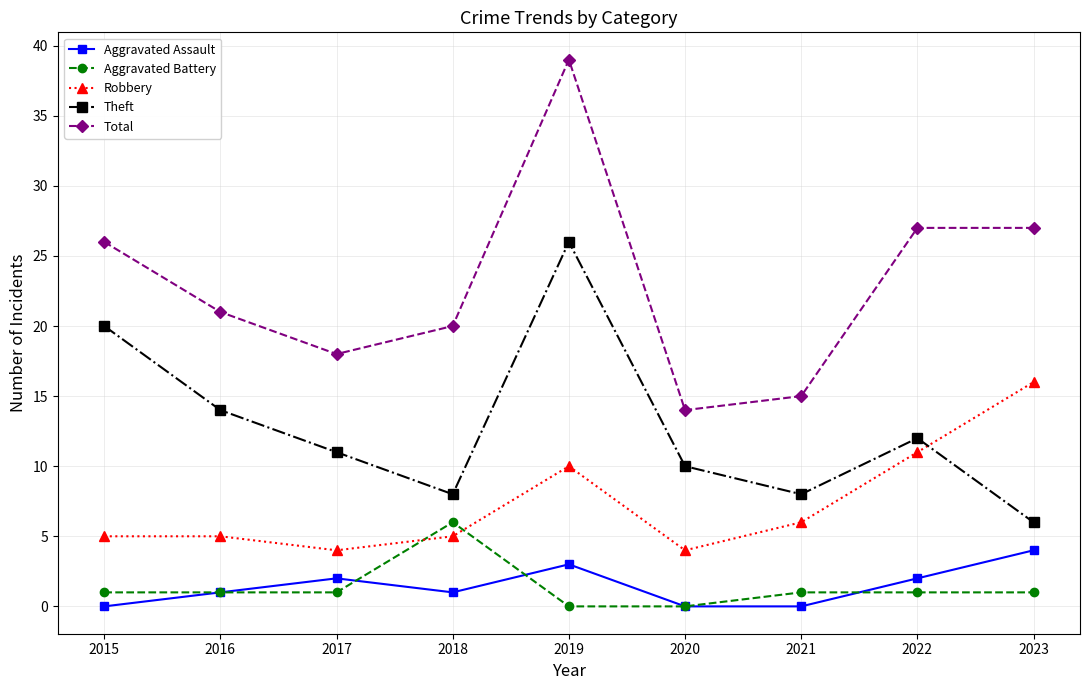

Rank the series at 2023 from lowest to highest value.

Aggravated Battery, Aggravated Assault, Theft, Robbery, Total